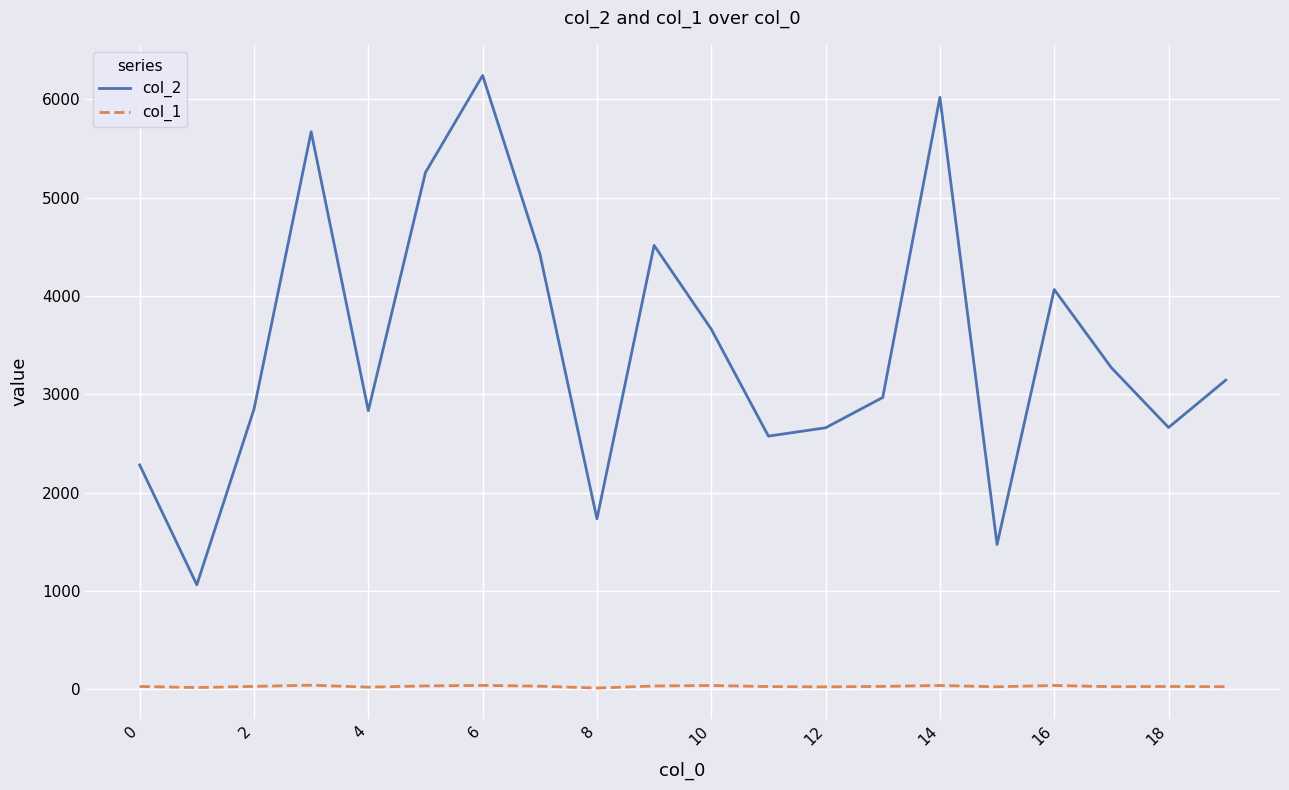

What is the greatest value displayed?

6244